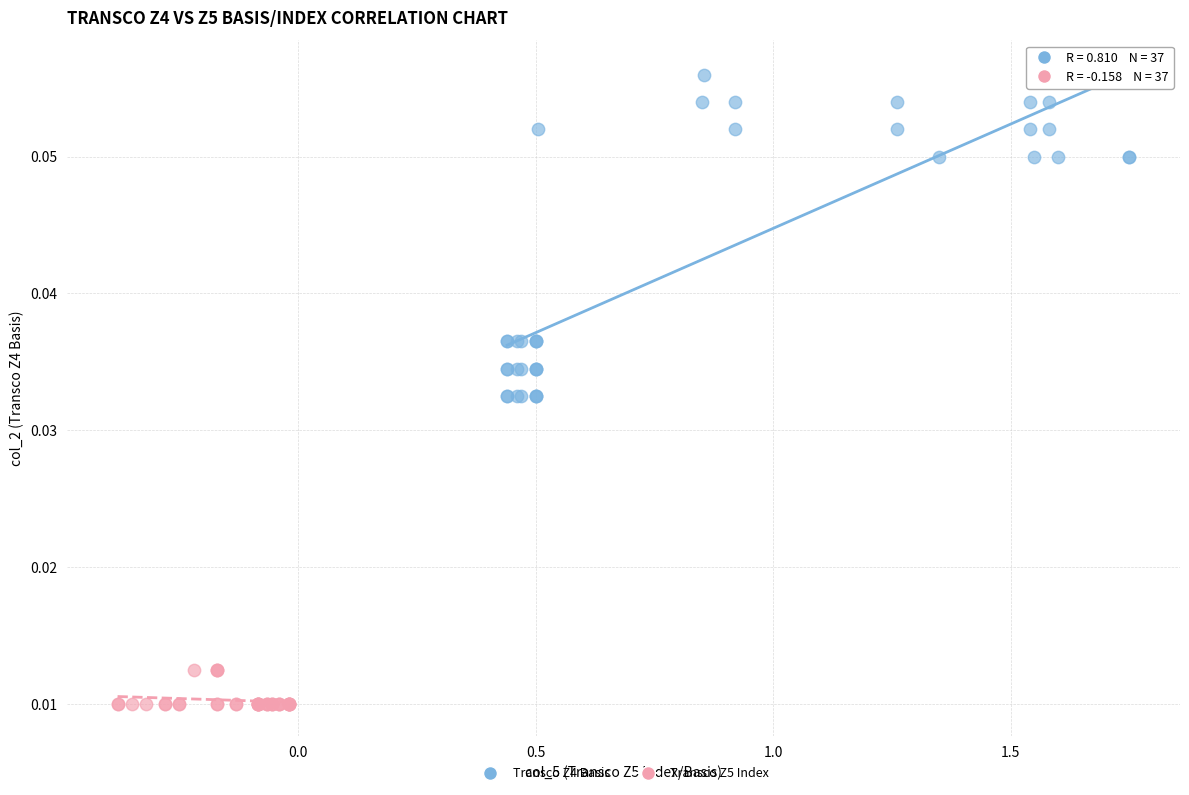

Which series contains the highest Y value?

Transco Z4 Basis